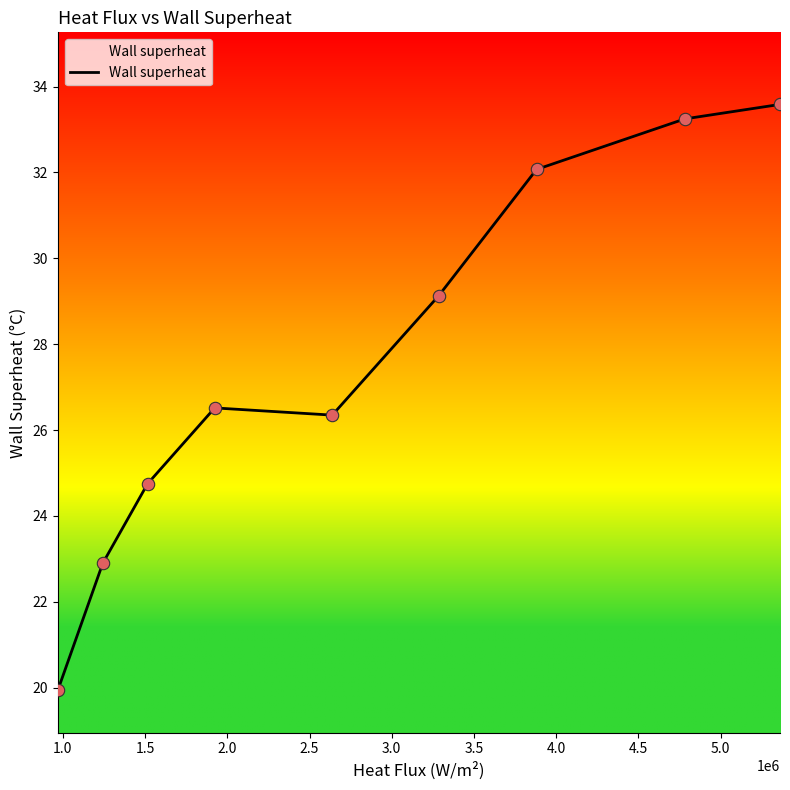

What is the minimum value shown in the chart?

19.9